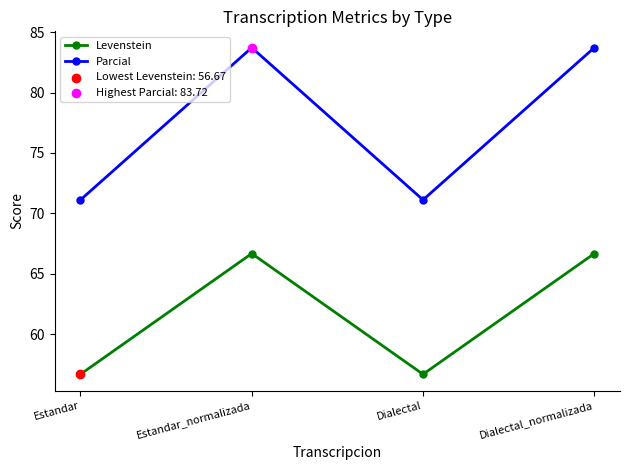

What is the total value across all series at Dialectal_normalizada?

150.4